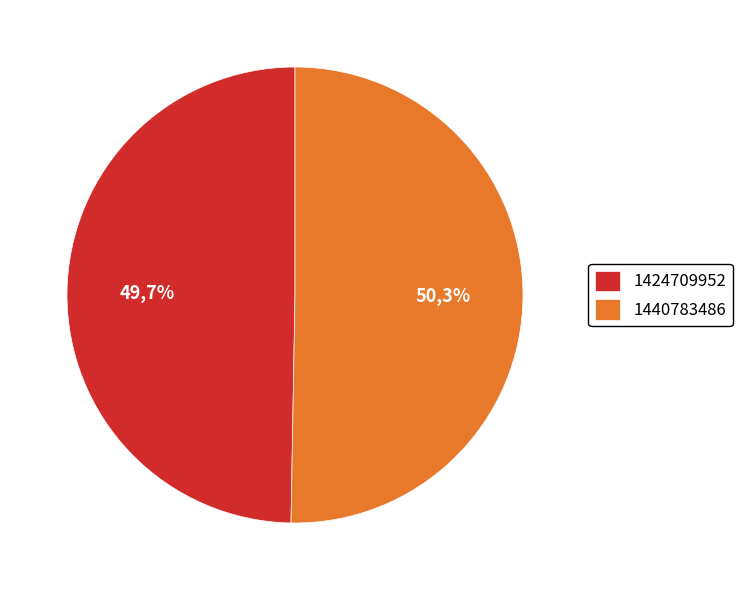

How much of the chart is everything except 1424709952?

50.3%